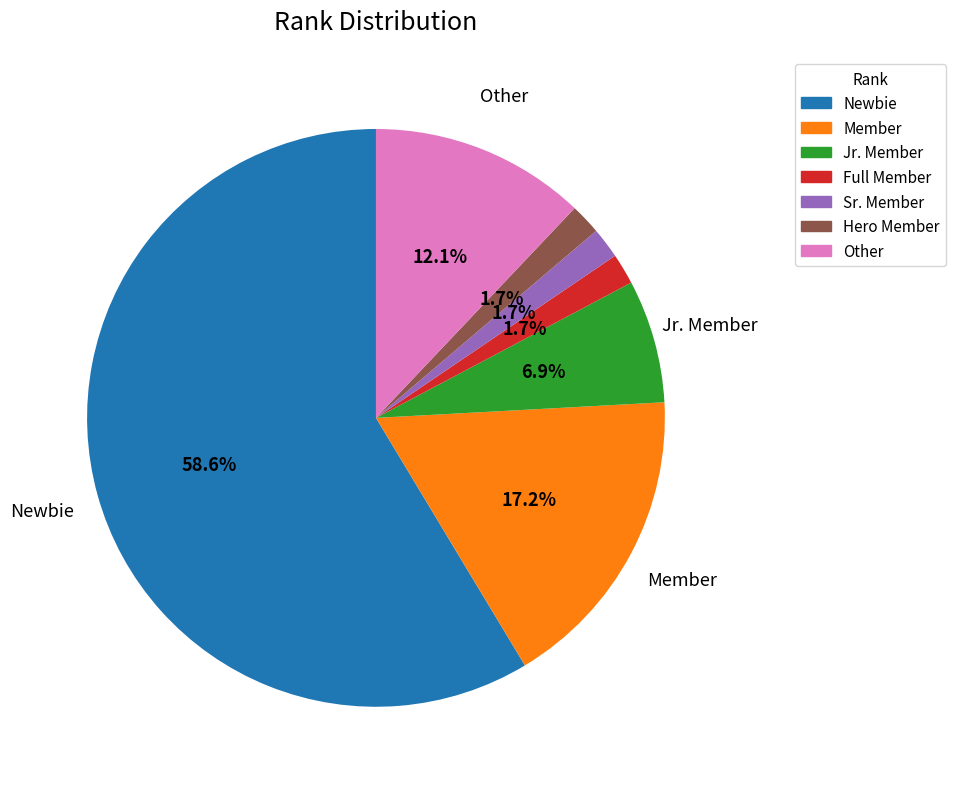

Is the sum of Other and Full Member greater than half?

No